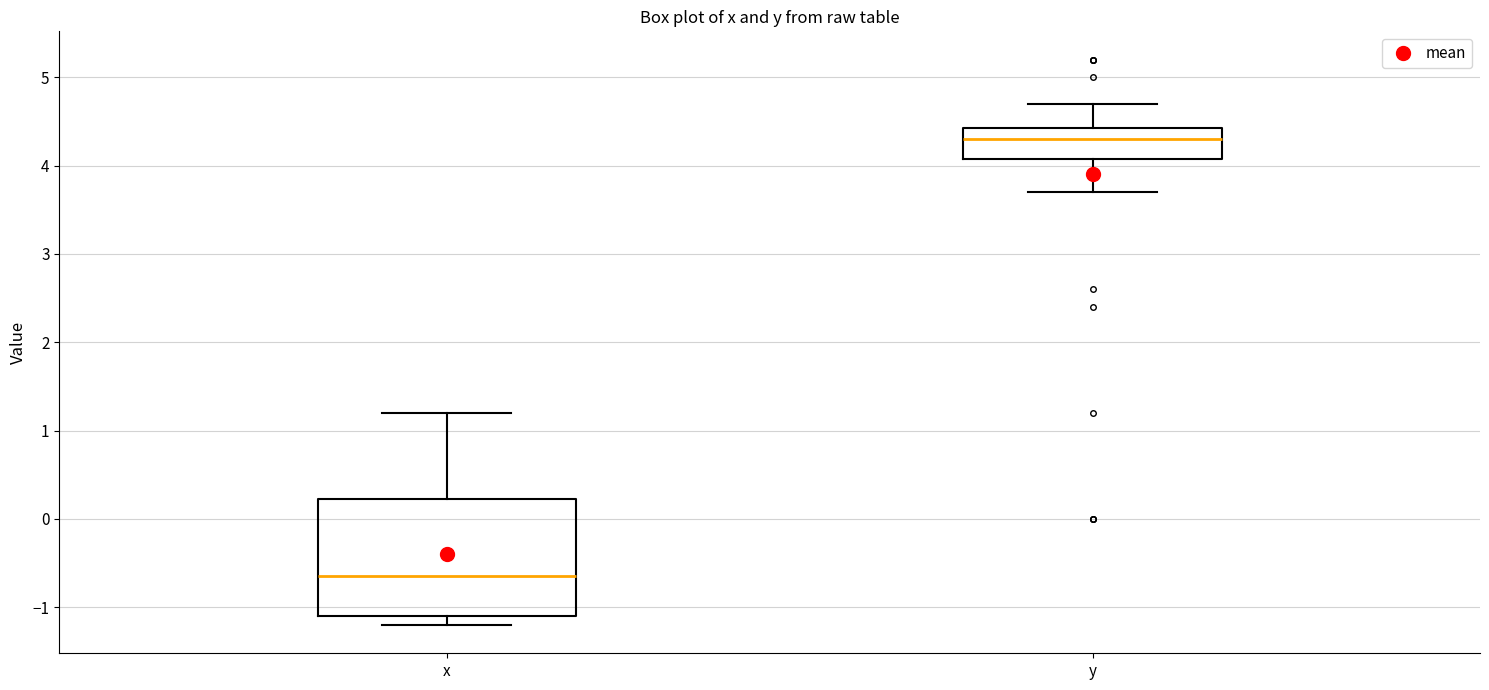

Reading left to right, transcribe this box plot: for each box, give where its median line is, the range the box spans, and where its two whiskers end, as read against the y-axis. The values are not printed on the chart, so give them approximately, as read against the axis.

x: median -0.6, box -1.1 to 0.2, whiskers -1.2 to 1.2
y: median 4.3, box 4.1 to 4.4, whiskers 3.7 to 4.7